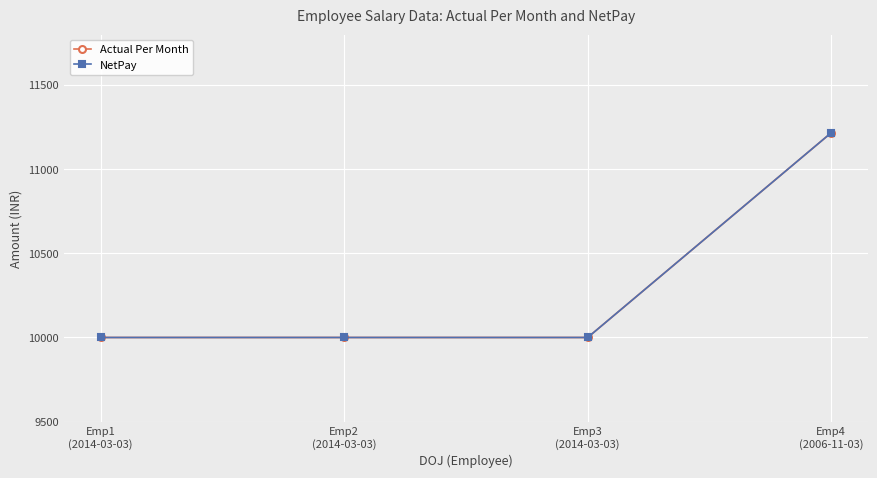

Reading left to right, list all the values displayed in this chart.

Actual Per Month: 10000.0	10000.0	10000.0	11216.7
NetPay: 10000.0	10000.0	10000.0	11216.7